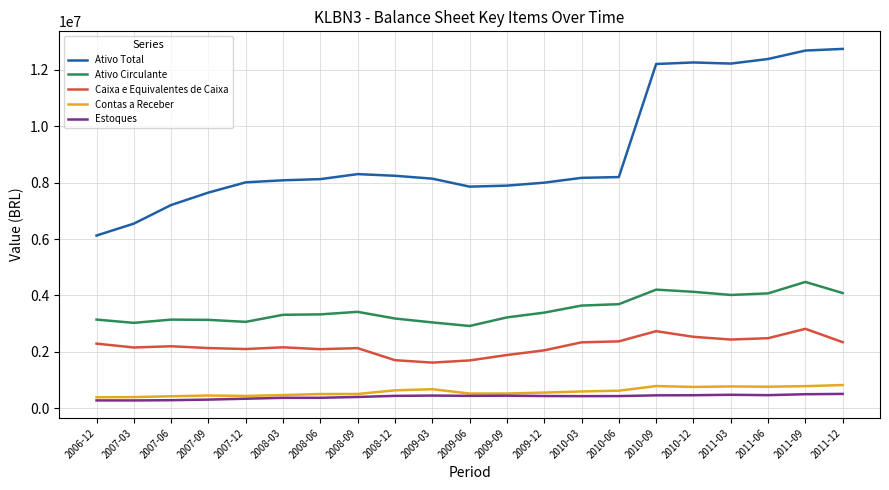

In Estoques, how many points are lower than both neighbors (excluding endpoints)?

4